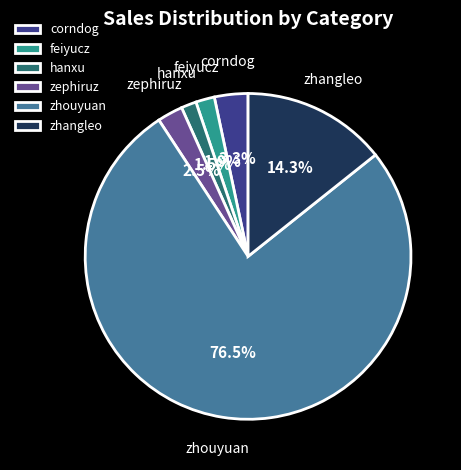

To the nearest percent, what percentage of the pie is zhangleo?

14%